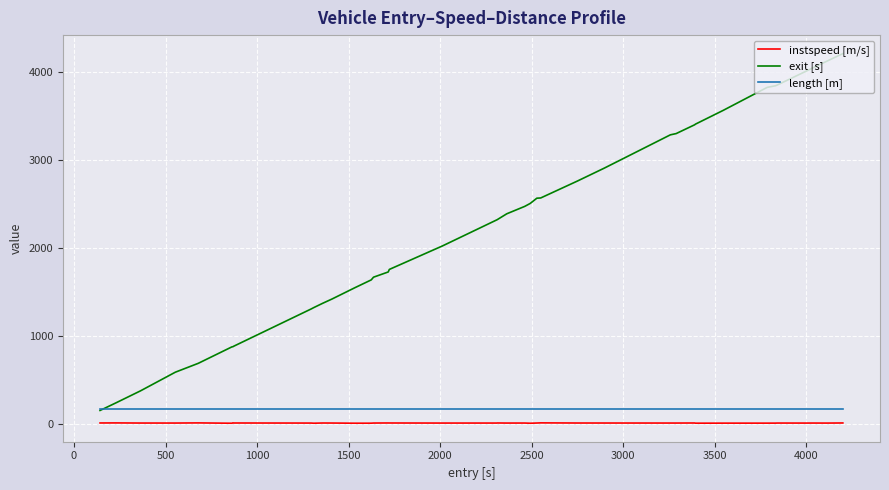

Which series has the largest total across all categories?

exit [s]